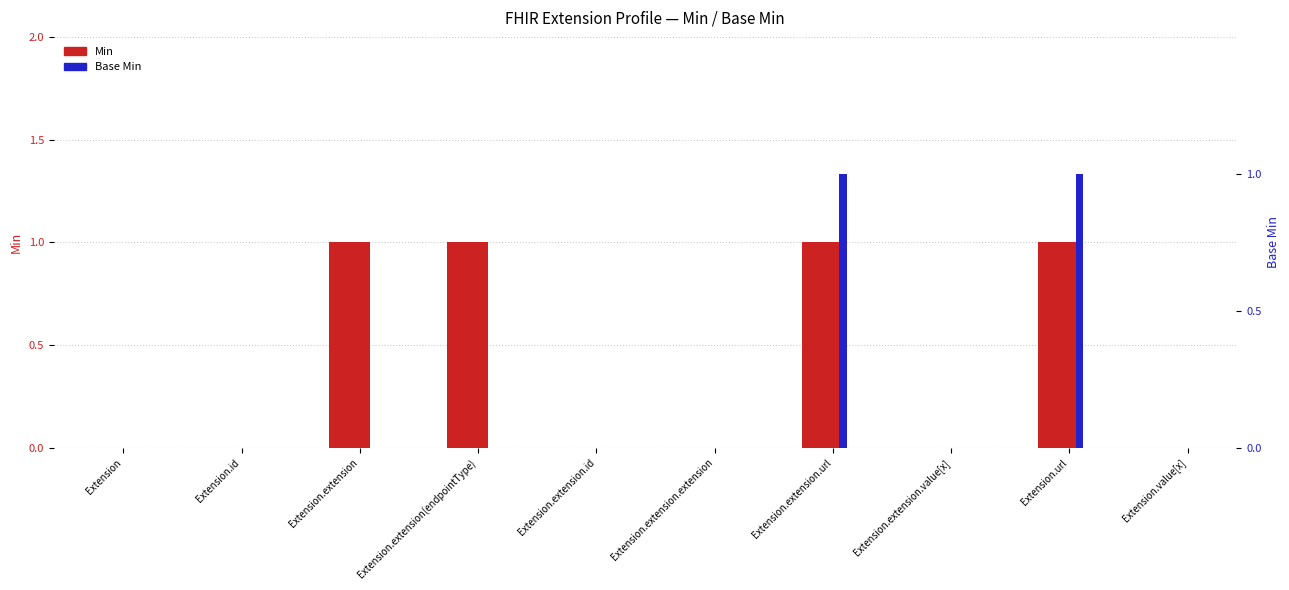

How many bars are there in total?

20